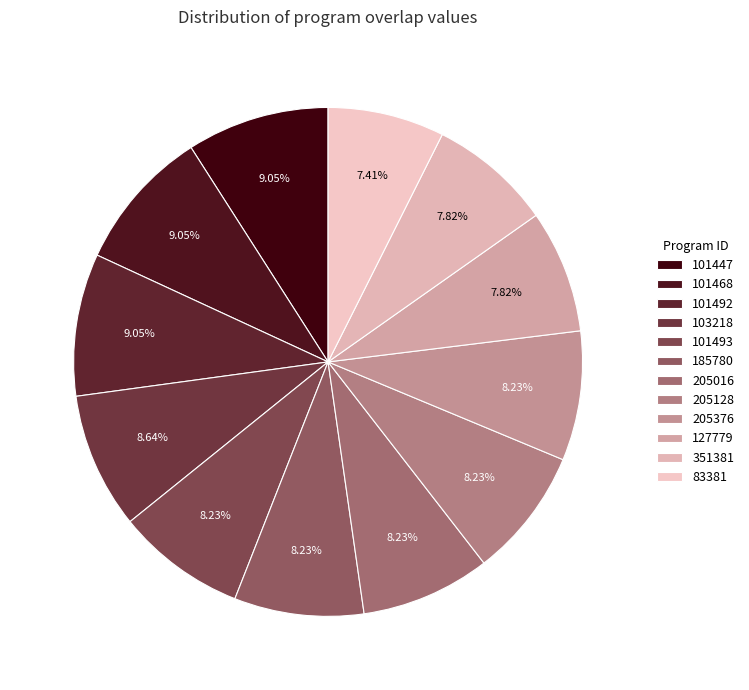

The 185780 slice represents 1% of the pie. True or false?

False